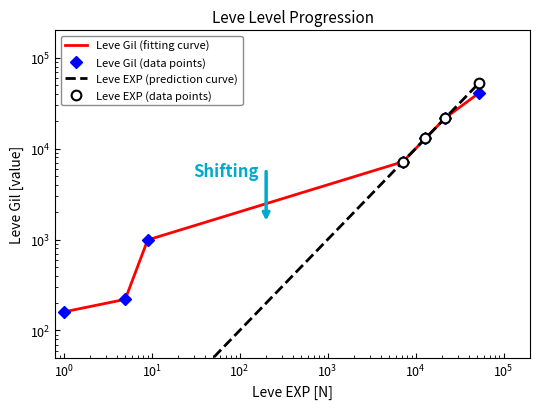

True or false: Leve EXP (data points) and Leve EXP (prediction curve) intersect in this chart.

False